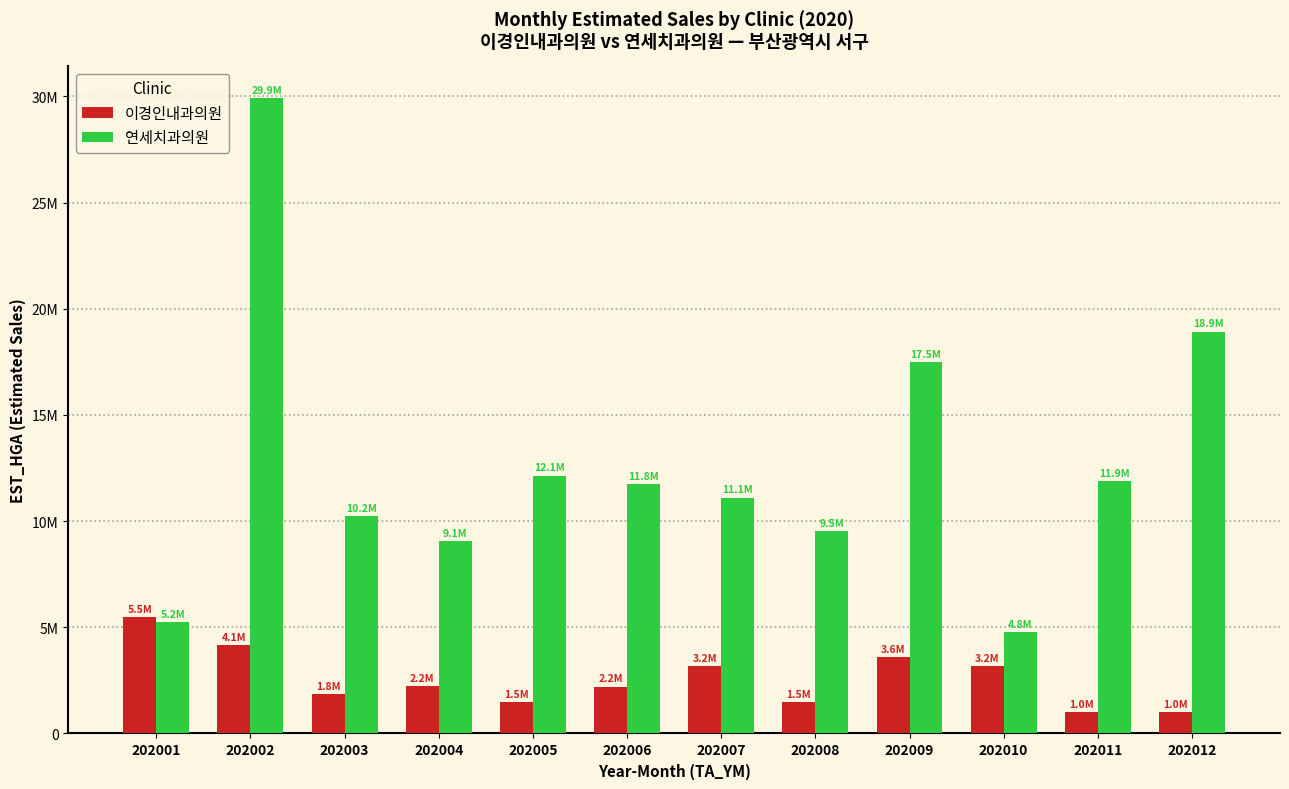

Reading left to right, extract all data points from this chart.

이경인내과의원: 202001=5481415	202002=4148593	202003=1846276	202004=2241419	202005=1479084	202006=2208524	202007=3154917	202008=1495058	202009=3595467	202010=3154994	202011=1015060	202012=995453
연세치과의원: 202001=5227226	202002=29916376	202003=10243319	202004=9073694	202005=12143667	202006=11750770	202007=11104642	202008=9532919	202009=17502716	202010=4784001	202011=11867891	202012=18920775